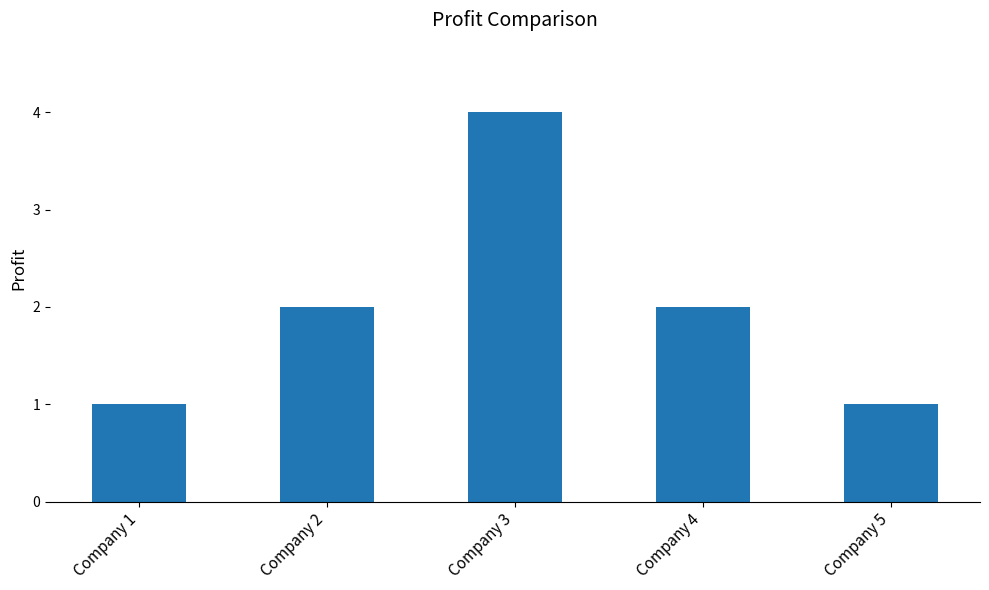

What is the value of the 5th bar from the left?

1